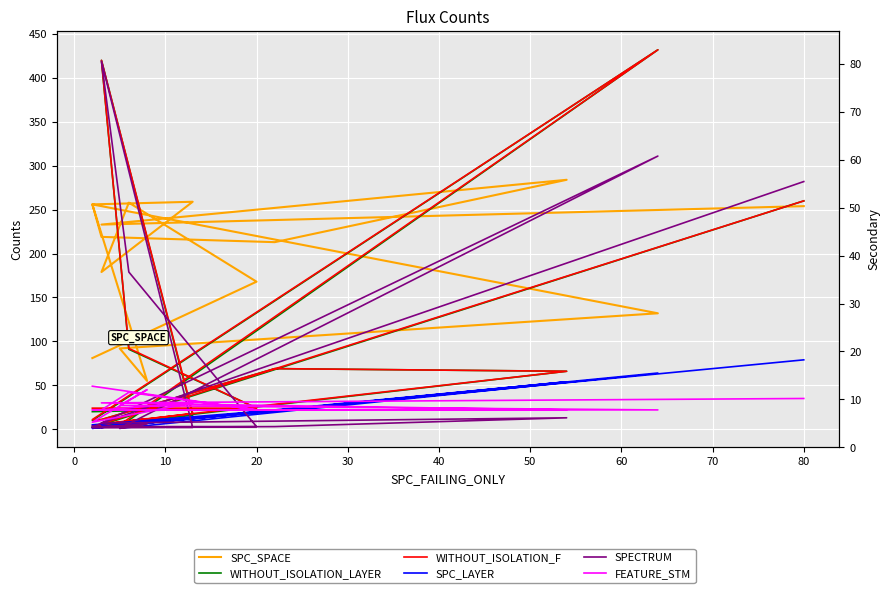

The value of SPECTRUM at 20 is 4. True or false?

False